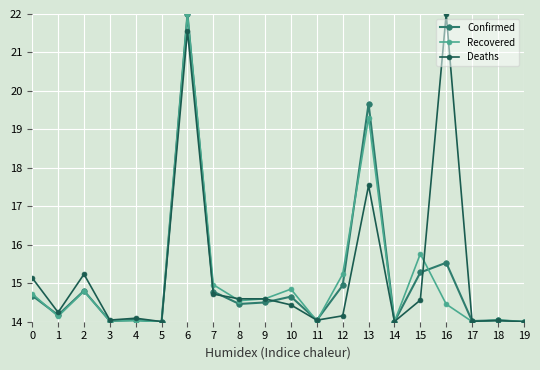

What is the difference between the maximum and second lowest values in the Deaths series?

8.0